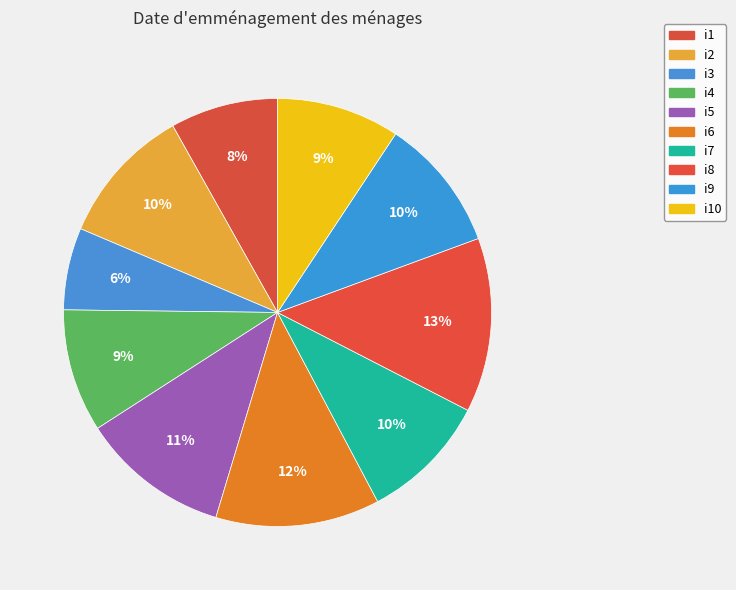

The i9 slice represents 10% of the pie. True or false?

True